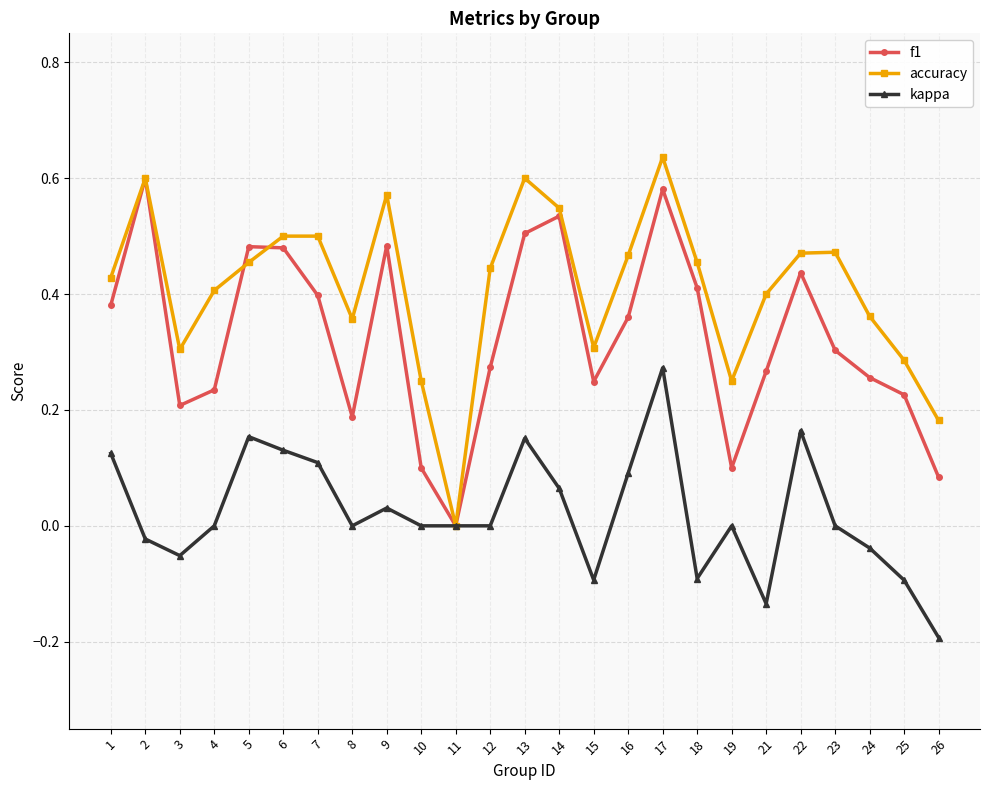

Which series has the largest total across all categories?

accuracy